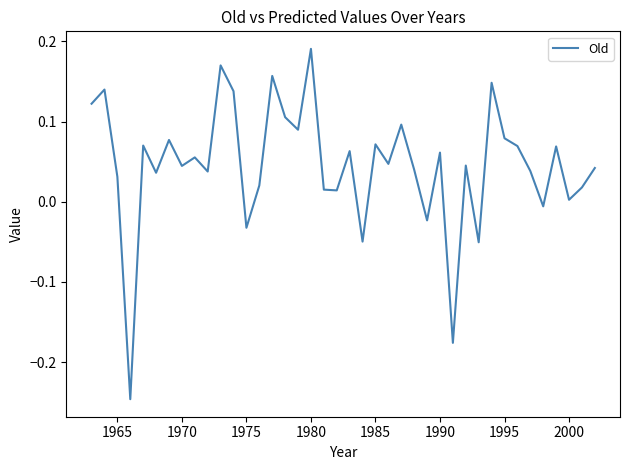

What is the difference between the maximum and minimum values?

0.4